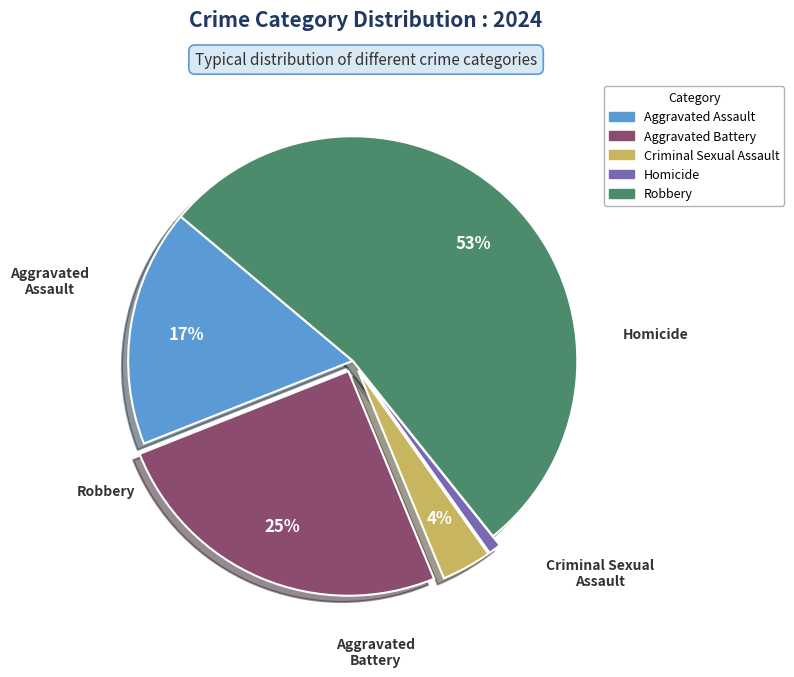

To the nearest percent, what is the difference between the largest and smallest slice percentages?

52%